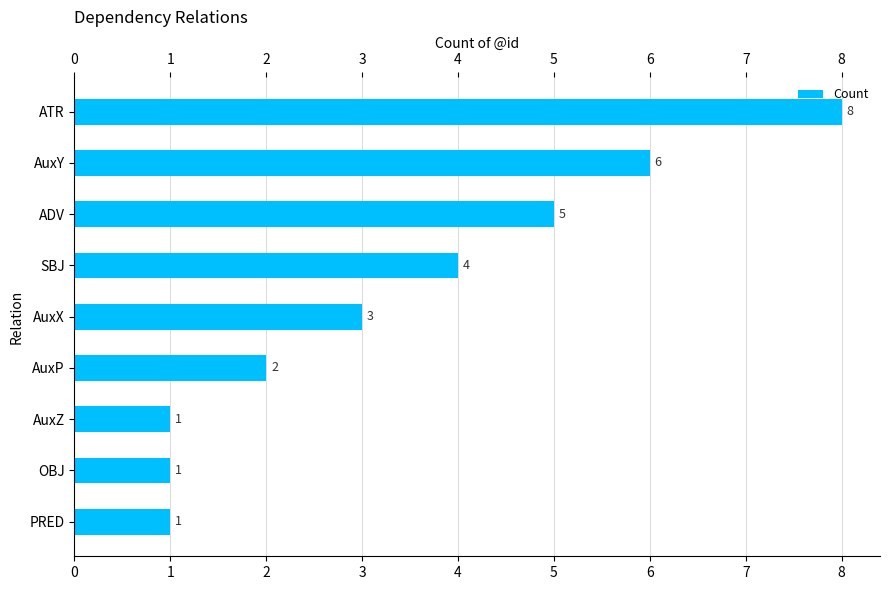

What is the label of the 7th bar from the top?

AuxZ